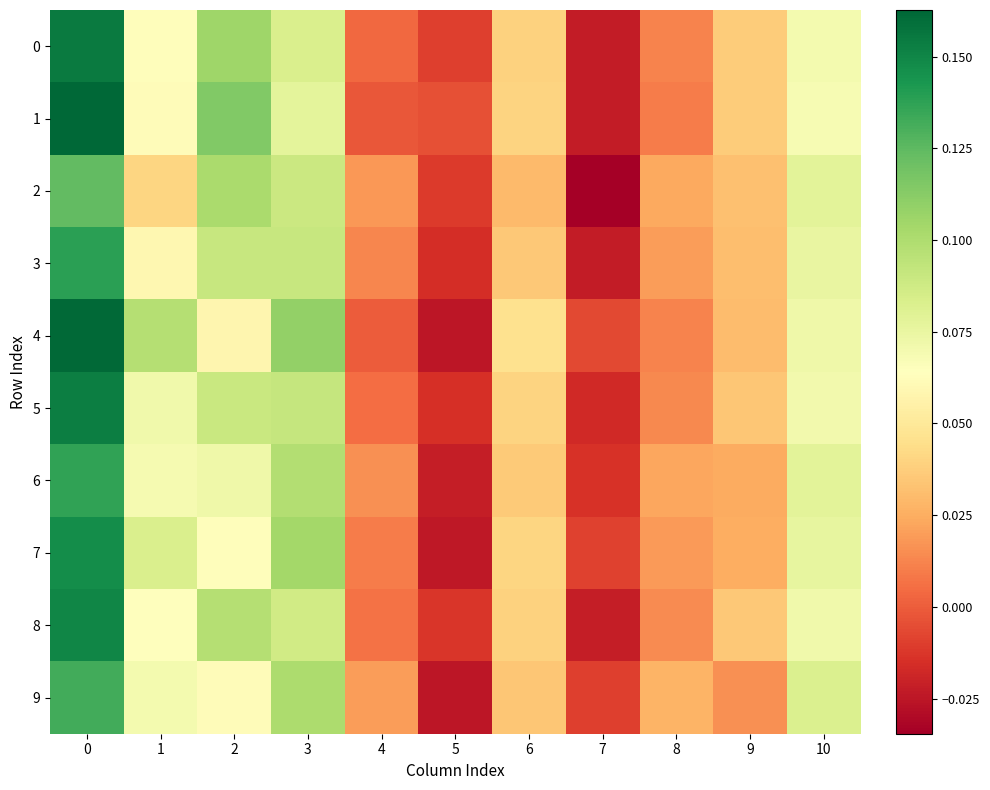

Which series changed the most between 3 and 10?

4